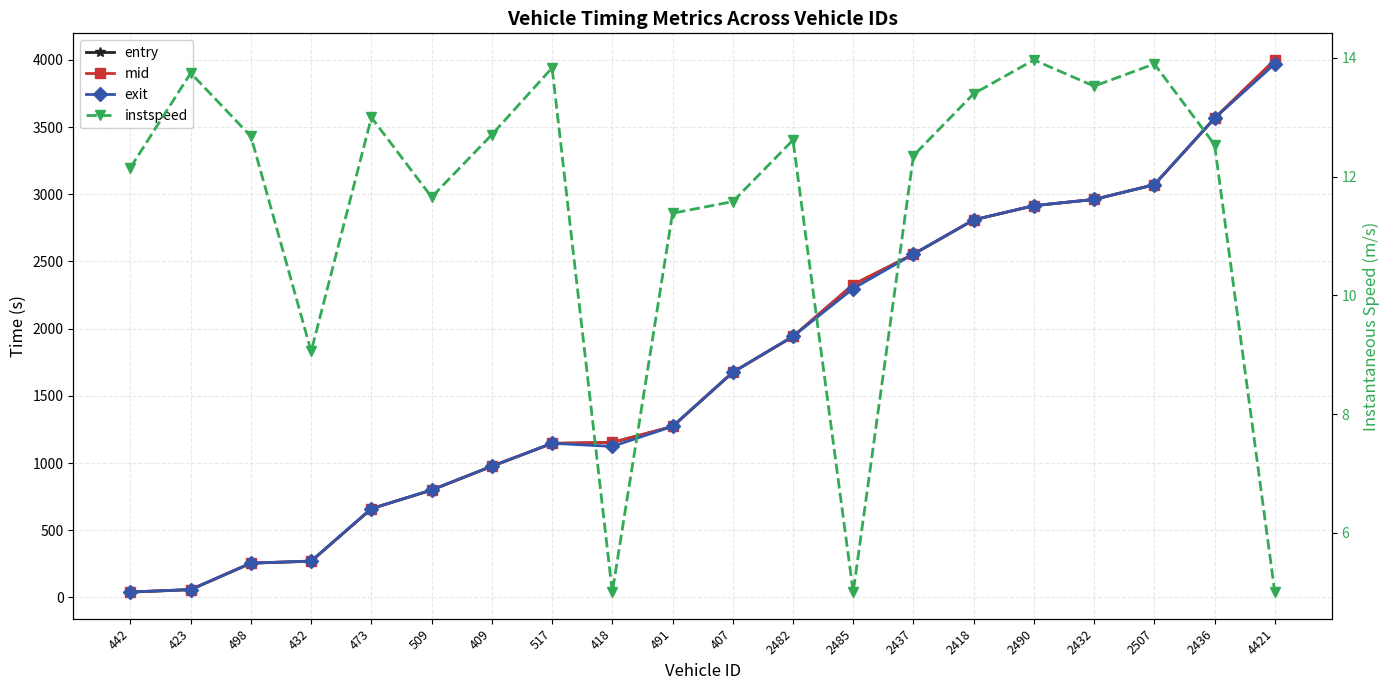

How many values in the instspeed series are below 12?

7